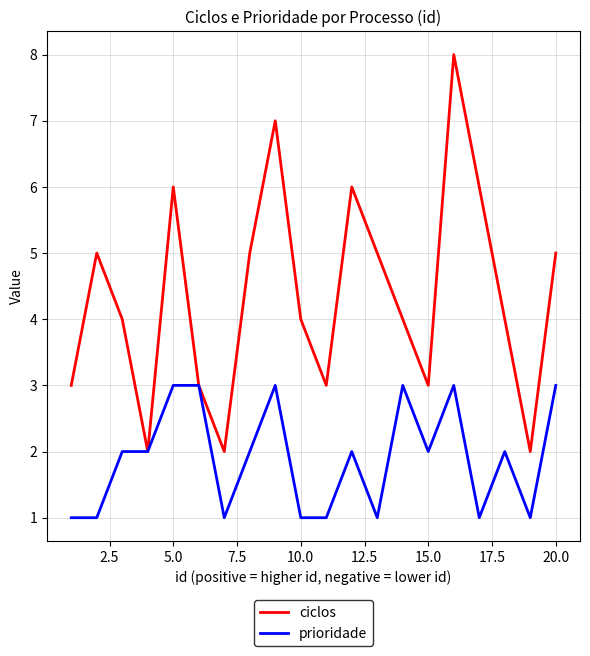

Which series has the widest spread of values?

ciclos